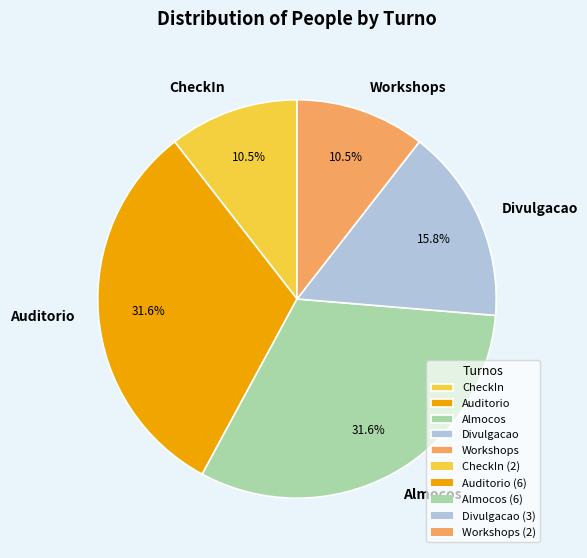

Is the sum of Auditorio and Divulgacao greater than half?

No